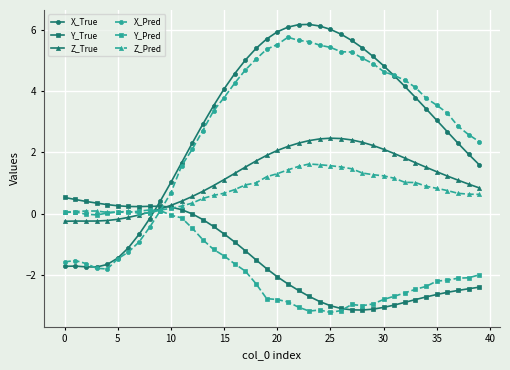

Which series has the largest range (max minus min)?

X_True